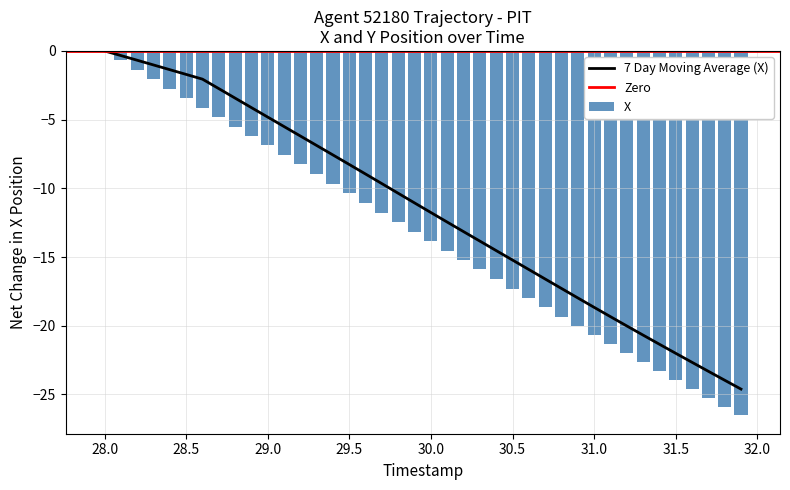

What is the minimum value for 7 Day Moving Average (X)?

-24.6